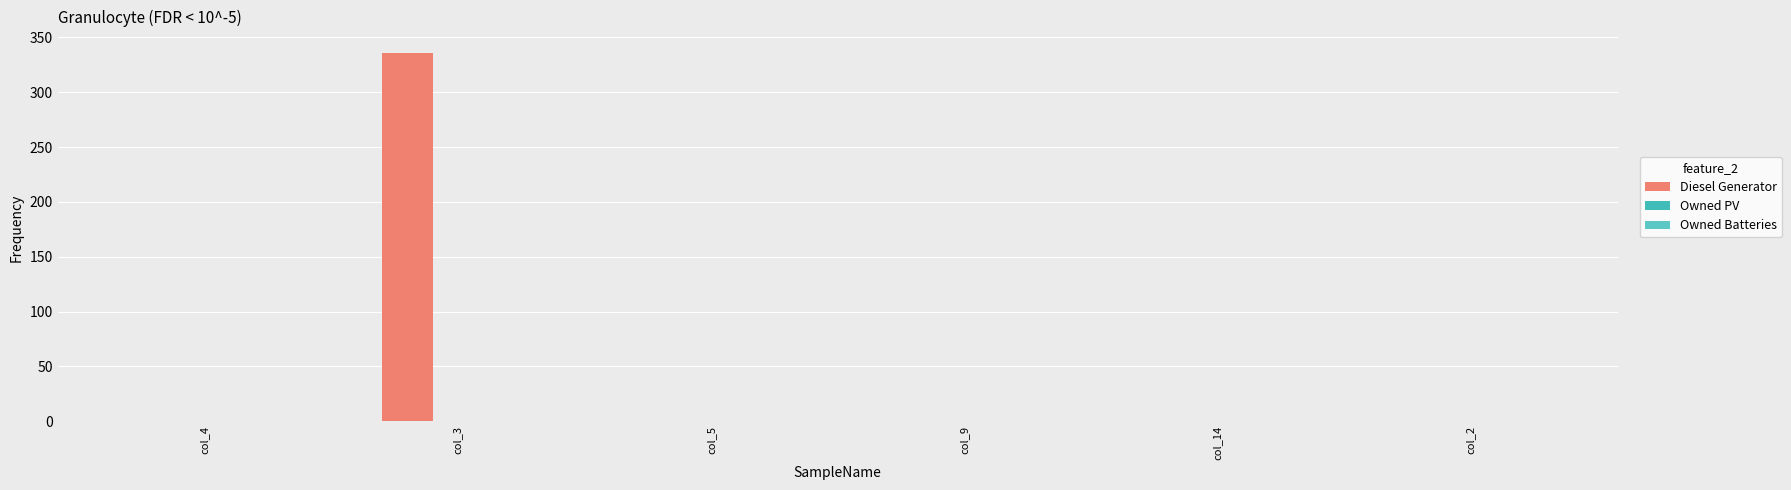

Count the number of data series in this chart.

1